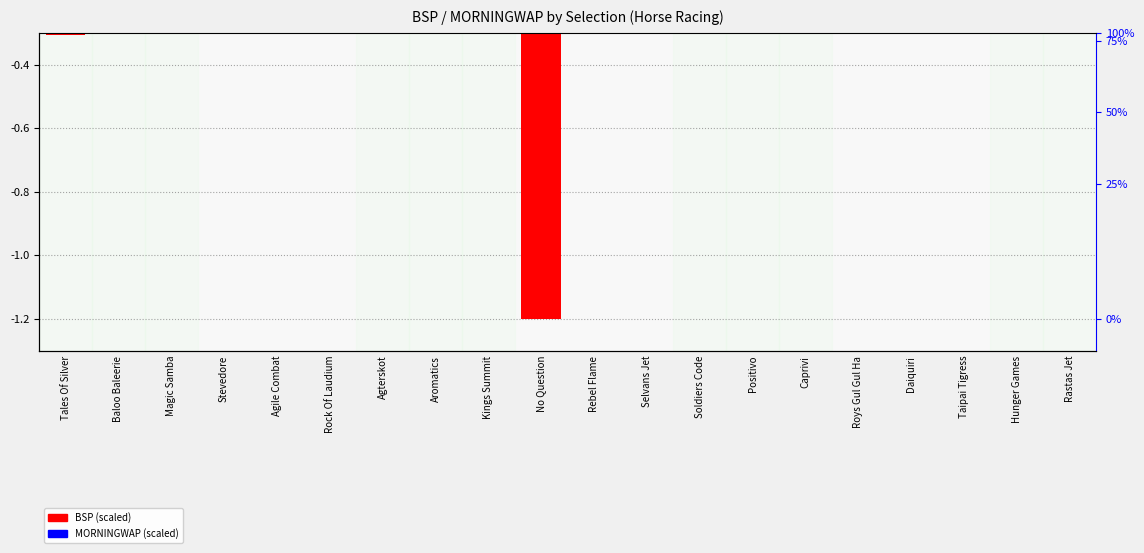

Are the bars grouped side by side (vs. stacked)?

Yes